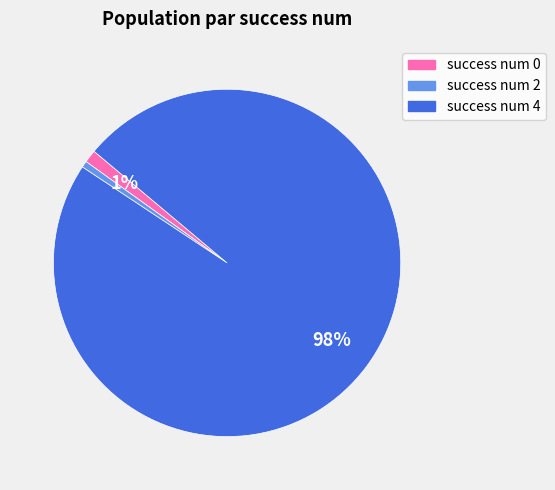

Is there a majority slice in this chart?

Yes